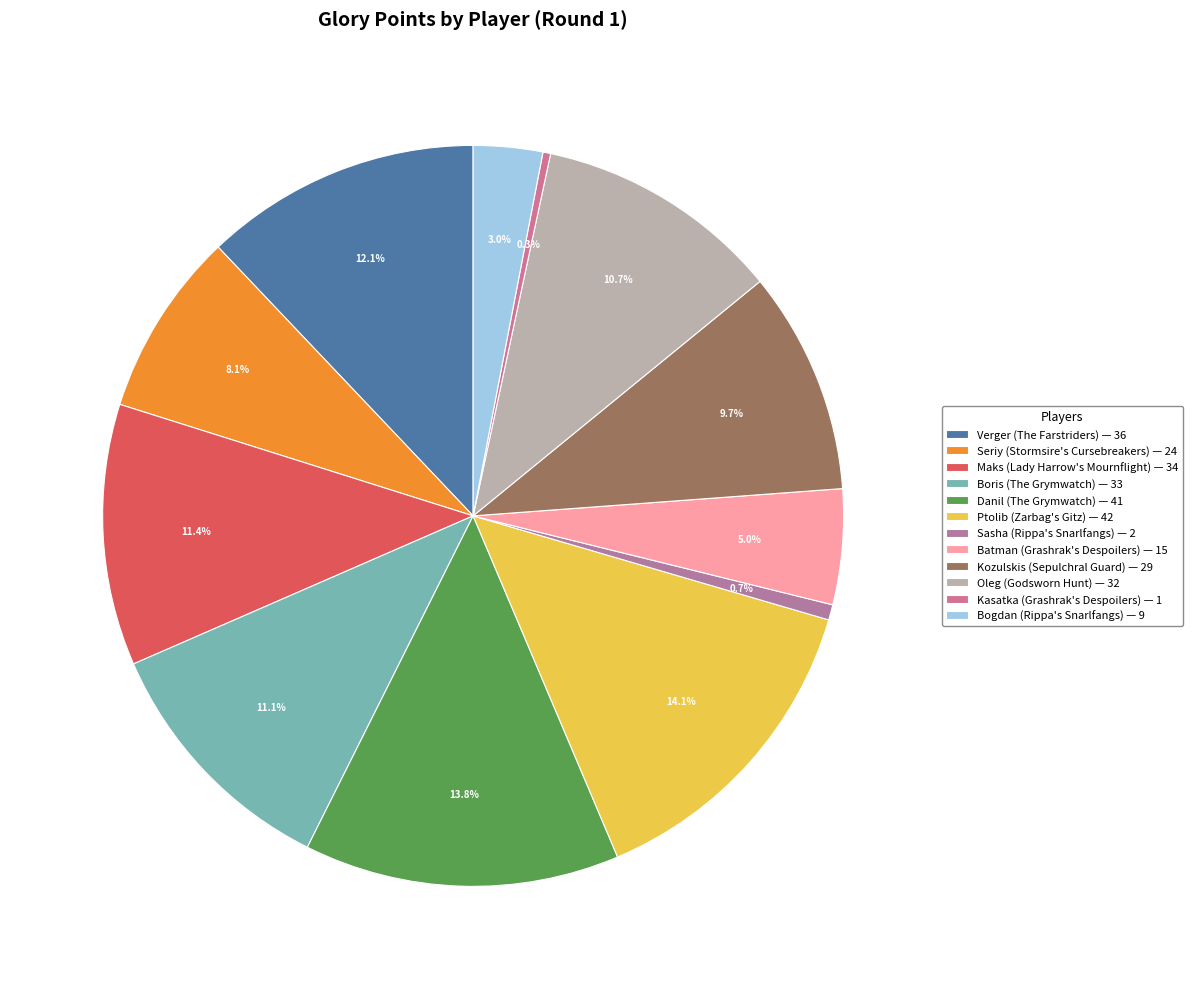

To the nearest percent, what is the difference between the Kozulskis and Kasatka slice percentages?

9%